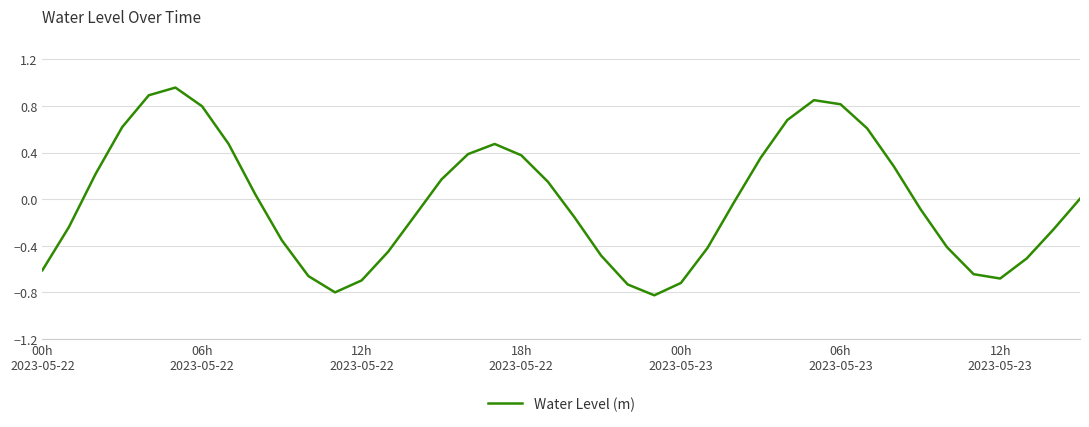

What is the smallest value displayed?

-0.8